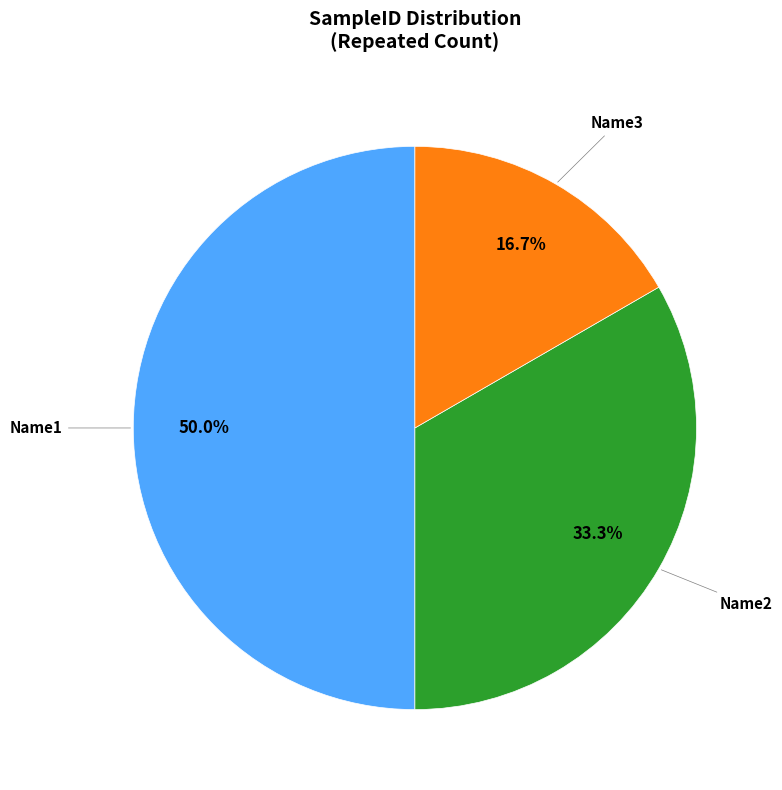

Approximately how many times larger is the value at Name3 compared to Name2?

0.5